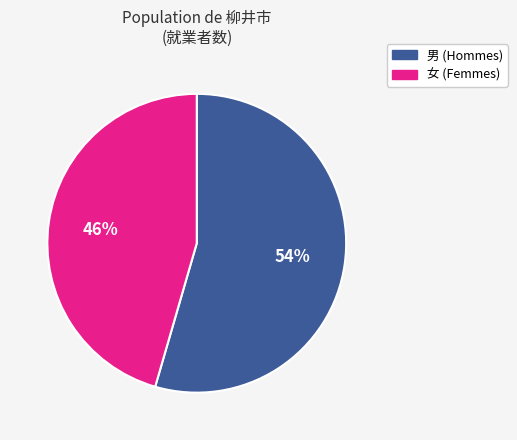

To the nearest percent, what is the average slice percentage?

50%